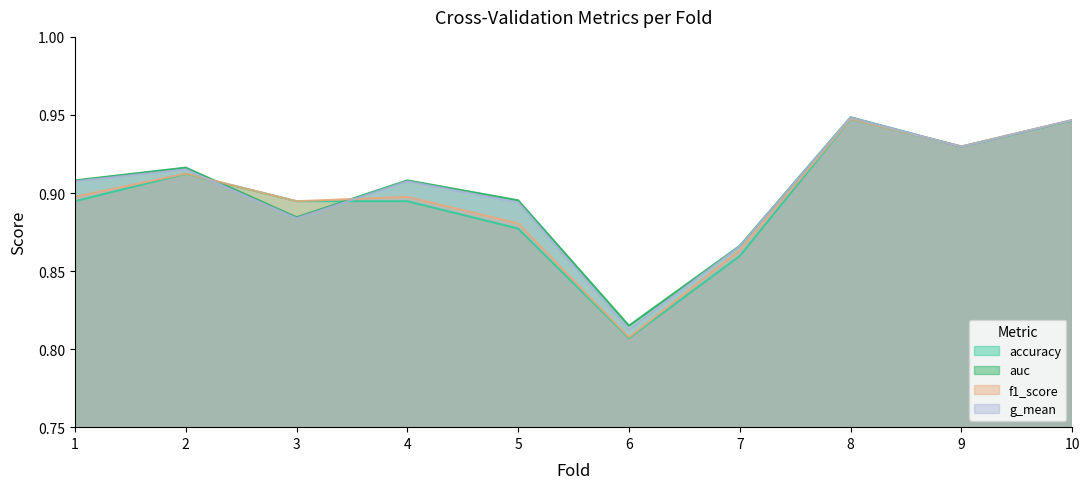

What are all the series names shown in the legend?

accuracy, auc, f1_score, g_mean